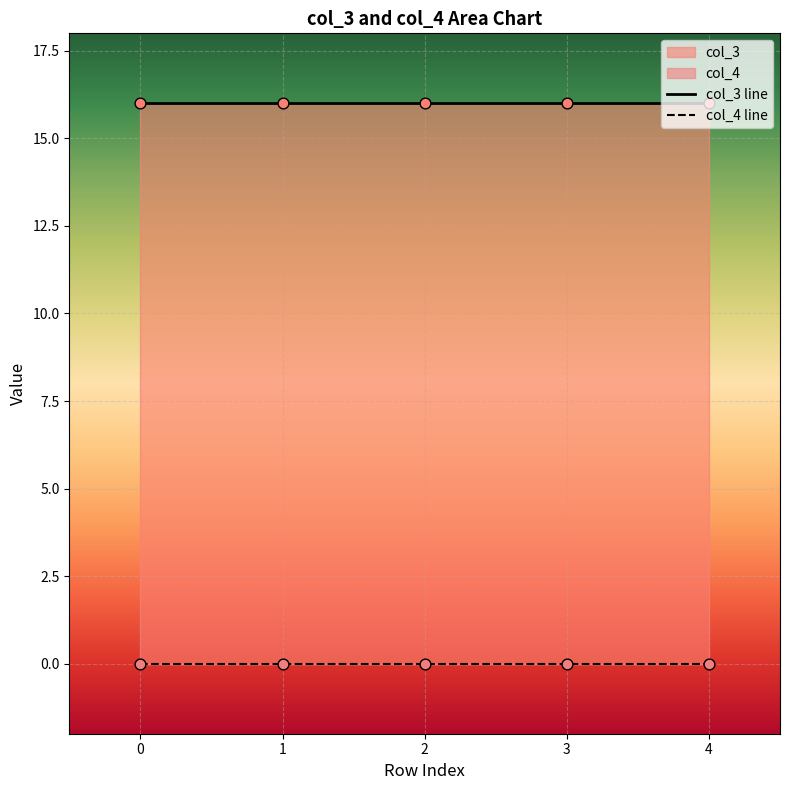

What is the total value across all series at 2?

16